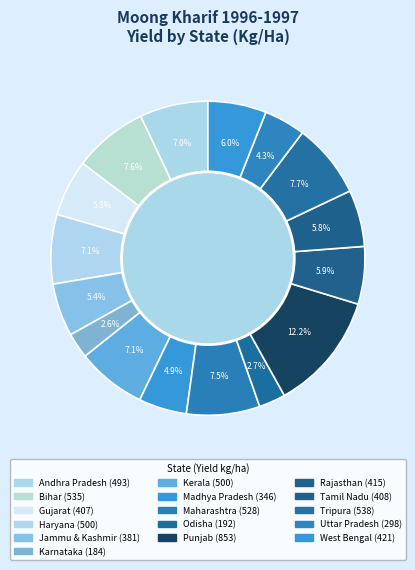

To the nearest percent, what portion does Jammu & Kashmir represent?

5%